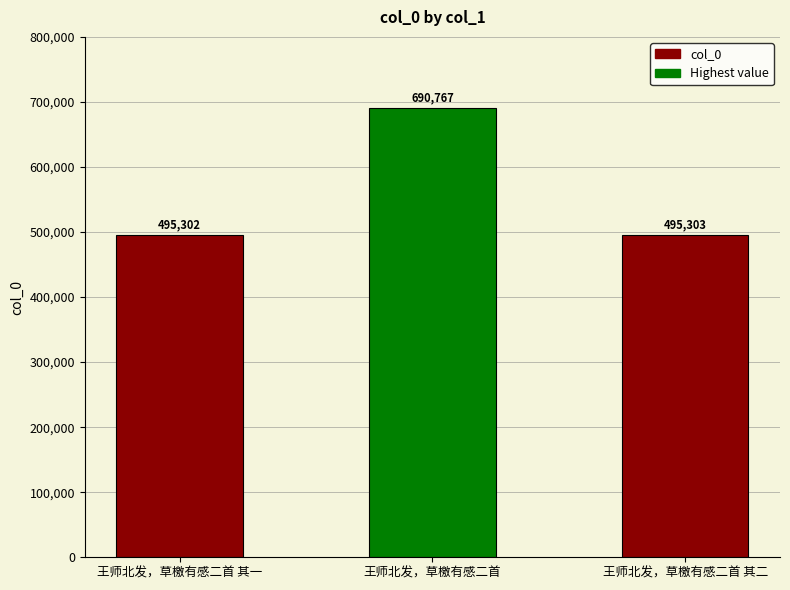

Reading left to right, transcribe all the data shown in this chart.

王师北发，草檄有感二首 其一=495302	王师北发，草檄有感二首=690767	王师北发，草檄有感二首 其二=495303